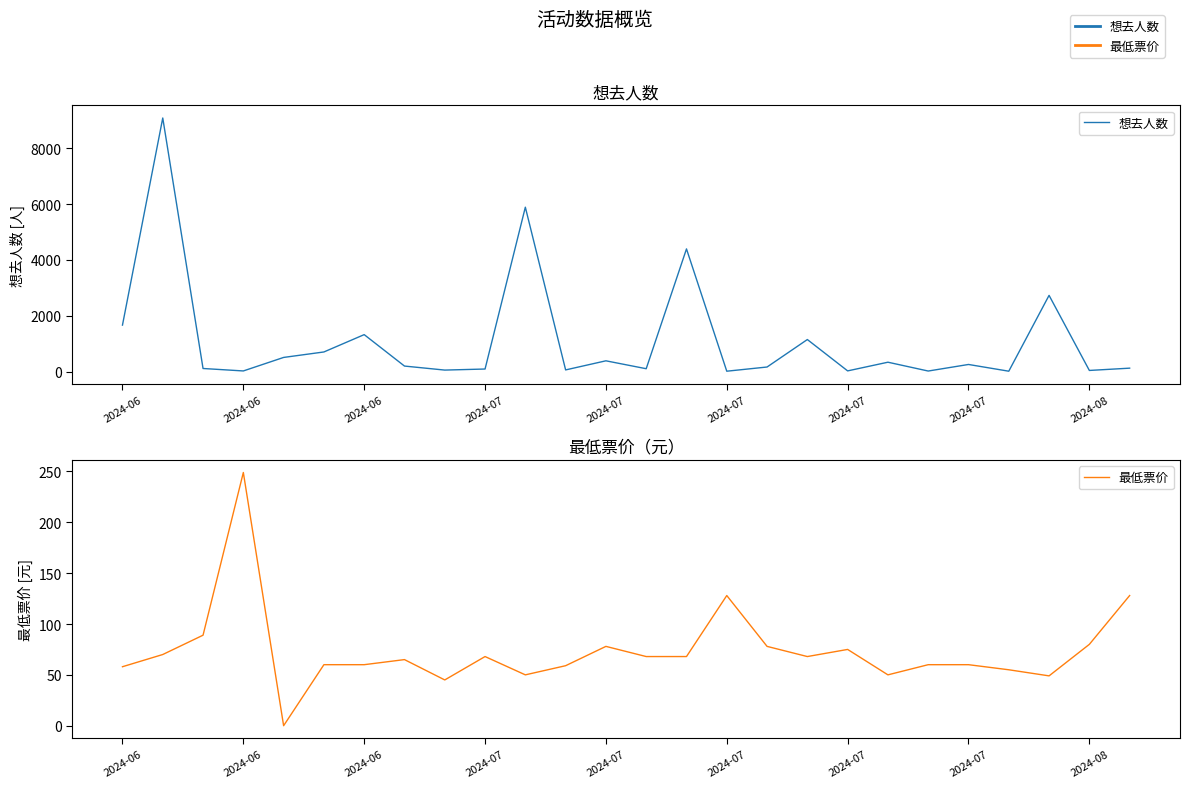

What is the difference between the highest and lowest values at 10?

5837